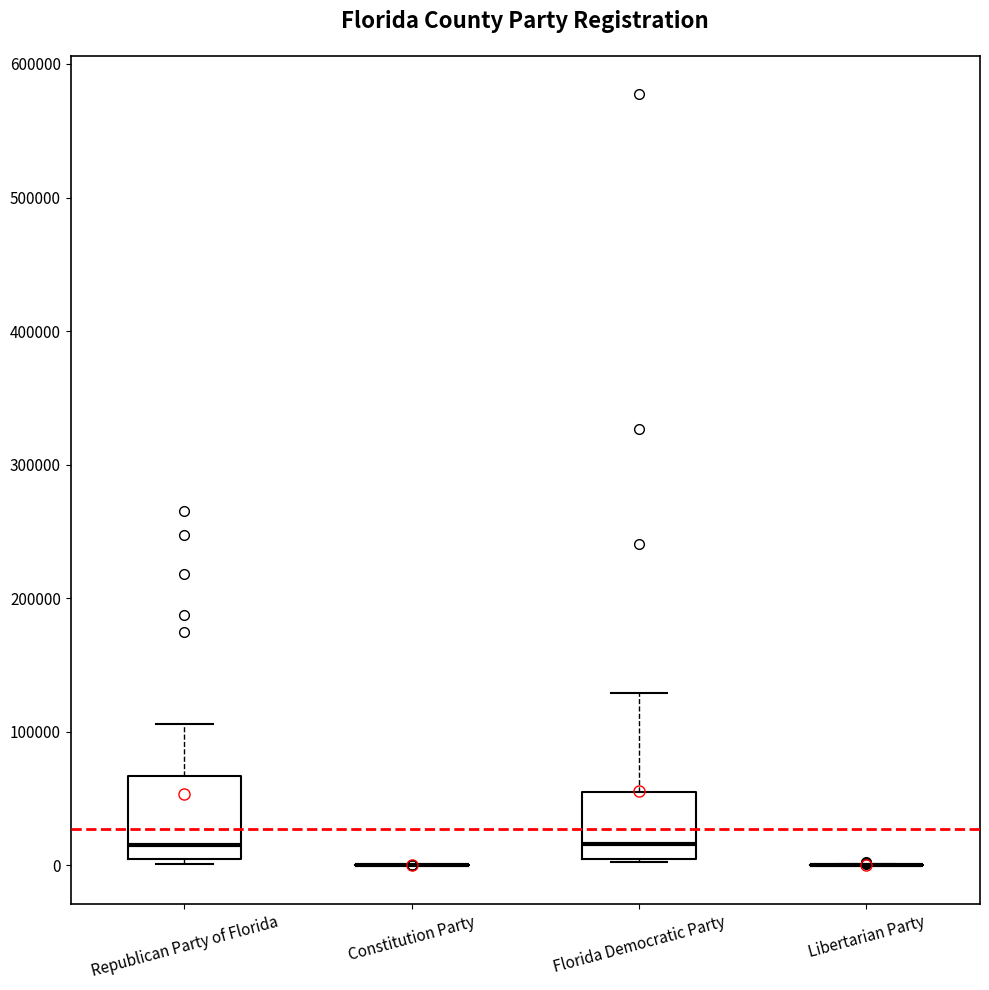

Where is the upper edge of the box for Republican Party of Florida on the y-axis? The values are not printed on the chart, so give them approximately, as read against the axis.

70000